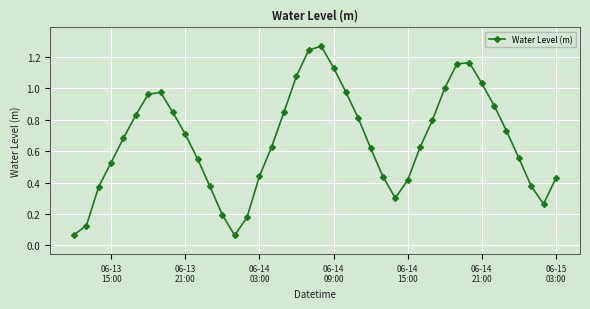

True or false: the data has more than 1 interior local peaks.

True